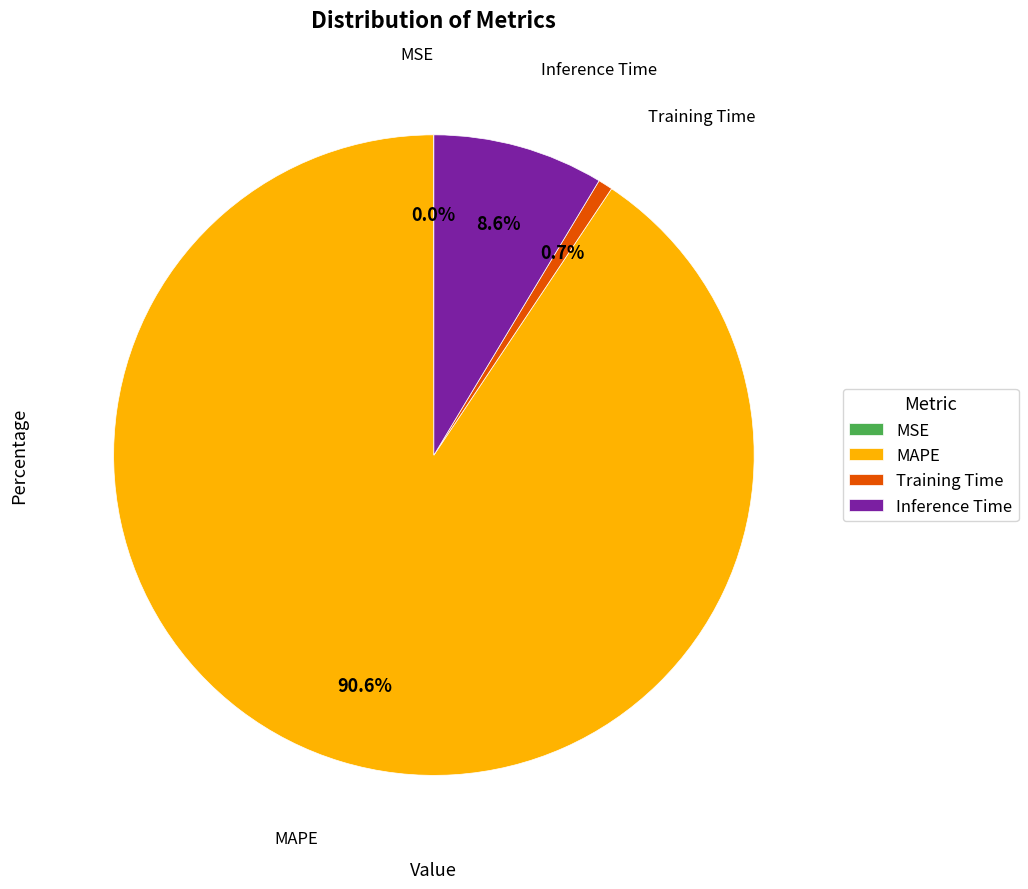

To the nearest percent, what is the difference between the Training Time and MAPE slice percentages?

90%